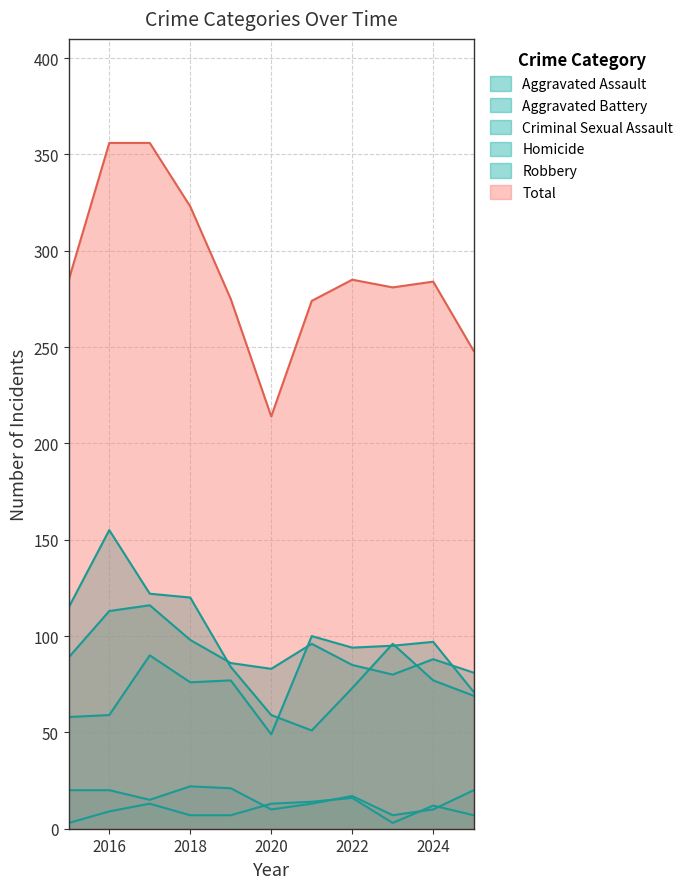

How many lines are shown in the chart?

6